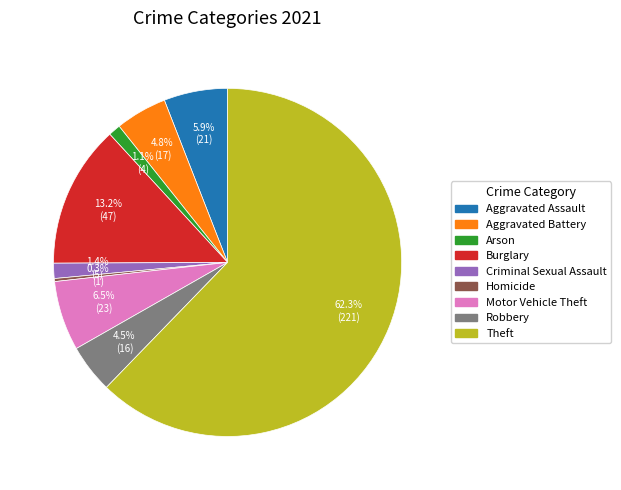

Which category accounts for the majority?

Theft